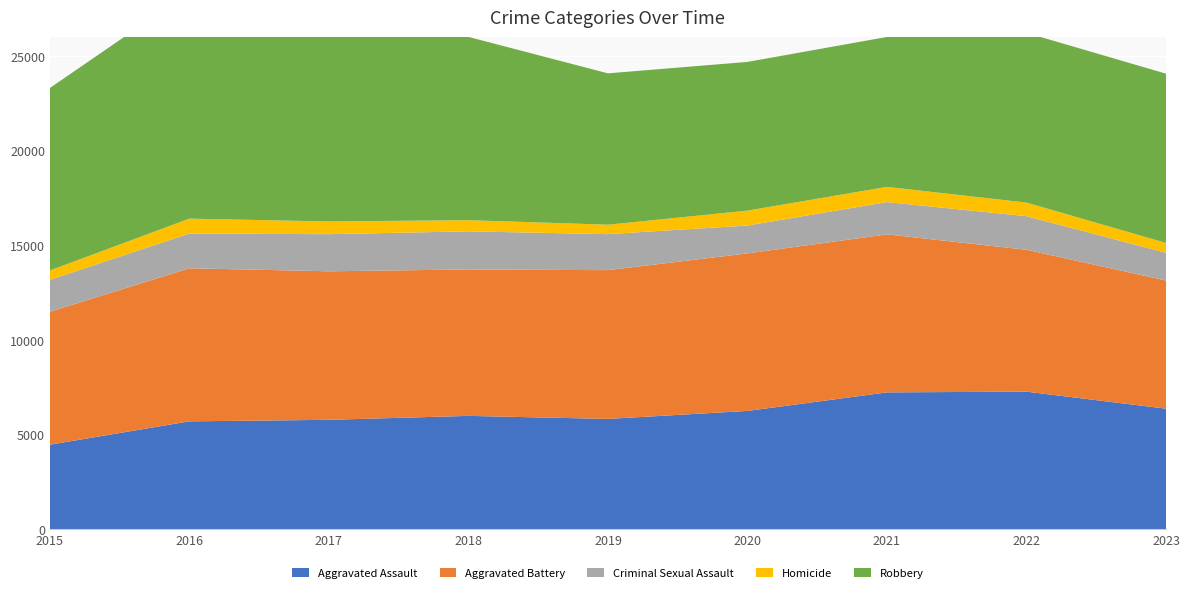

Reading right to left, extract all data points from this chart.

Aggravated Assault: 2023=6382	2022=7281	2021=7242	2020=6263	2019=5841	2018=6001	2017=5793	2016=5712	2015=4480
Aggravated Battery: 2023=6769	2022=7493	2021=8347	2020=8320	2019=7857	2018=7735	2017=7845	2016=8086	2015=7019
Criminal Sexual Assault: 2023=1464	2022=1775	2021=1705	2020=1473	2019=1903	2018=2013	2017=1960	2016=1836	2015=1687
Homicide: 2023=521	2022=719	2021=804	2020=787	2019=498	2018=589	2017=672	2016=786	2015=496
Robbery: 2023=8941	2022=8964	2021=7918	2020=7855	2019=7995	2018=9681	2017=11880	2016=11960	2015=9638